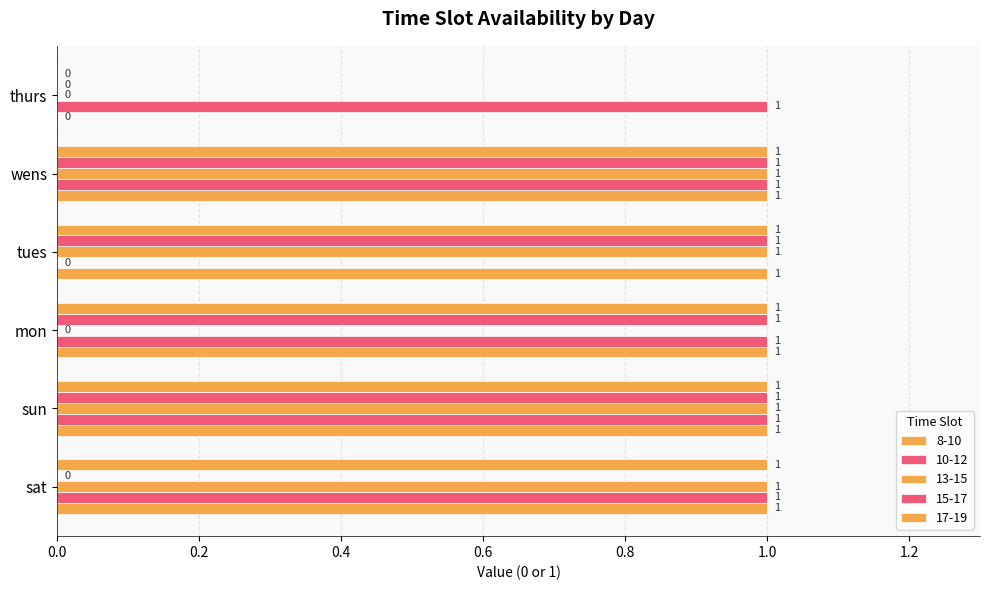

What is the difference between the second highest and second lowest values in the 13-15 series?

1